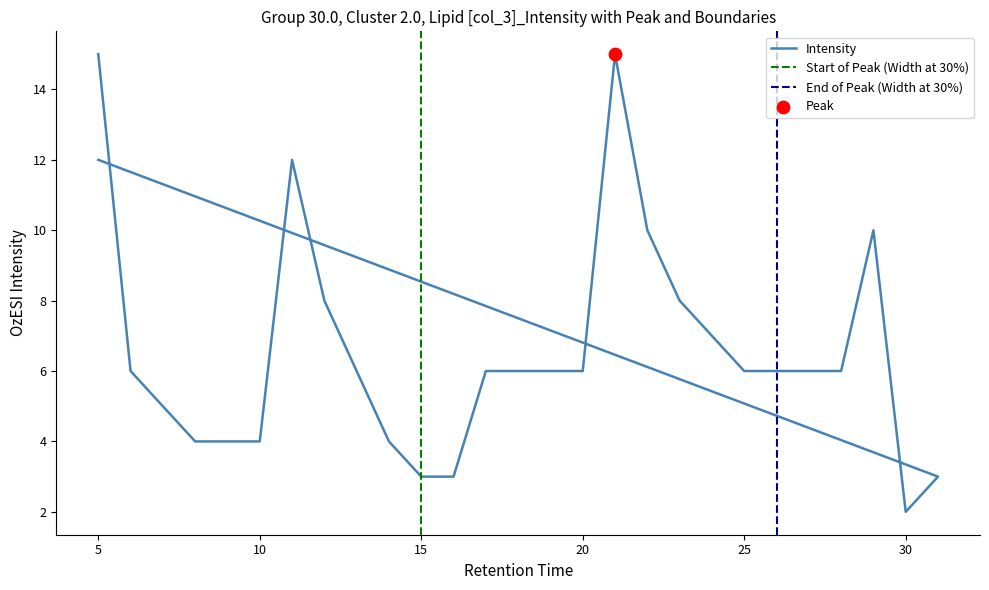

What is the change in value from 8 to 30?

-2